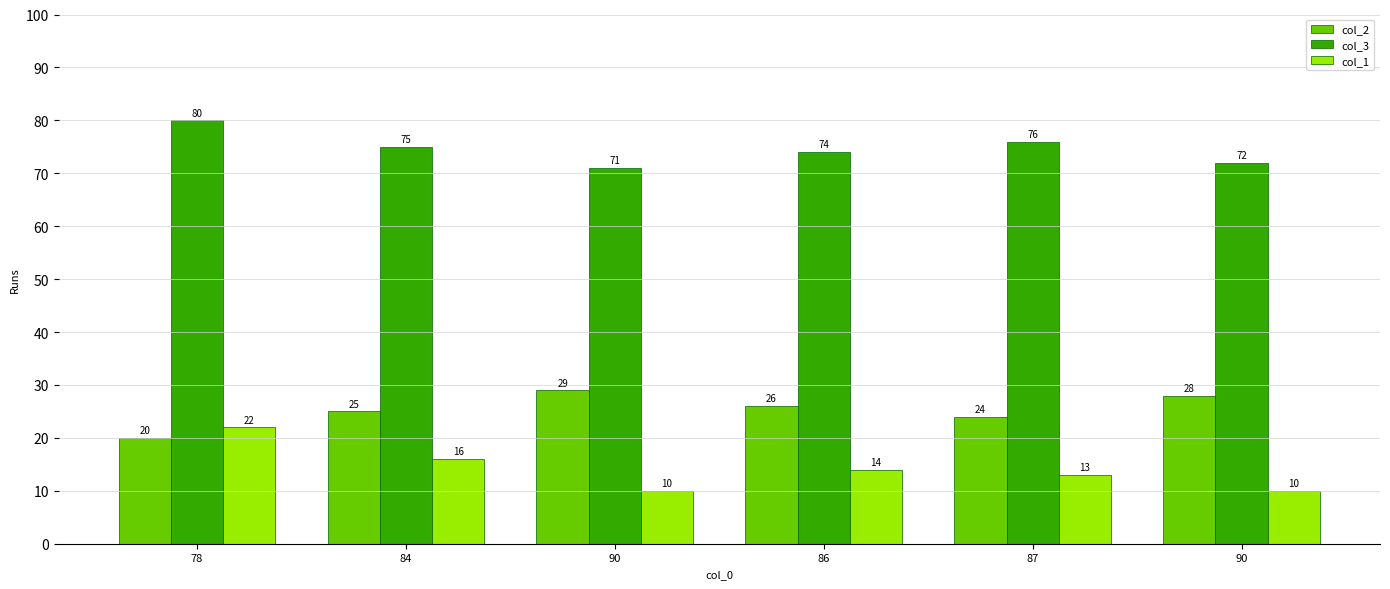

What is the label of the 4th bar from the left?

86